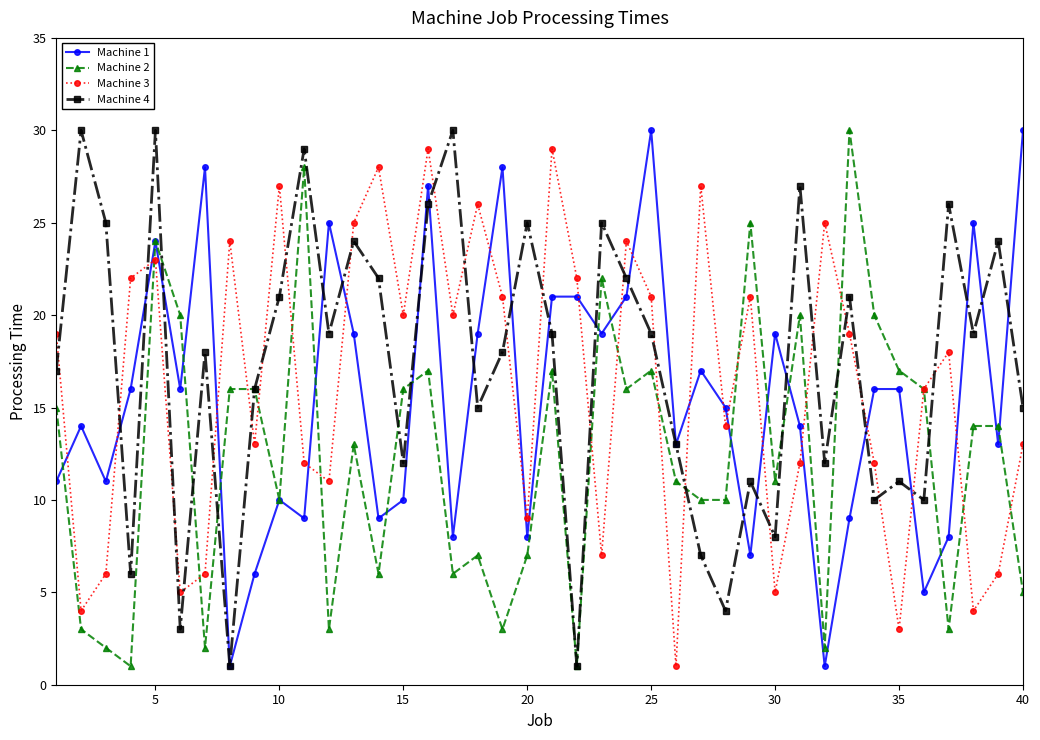

What is the difference between the maximum and minimum values in the Machine 2 series?

29